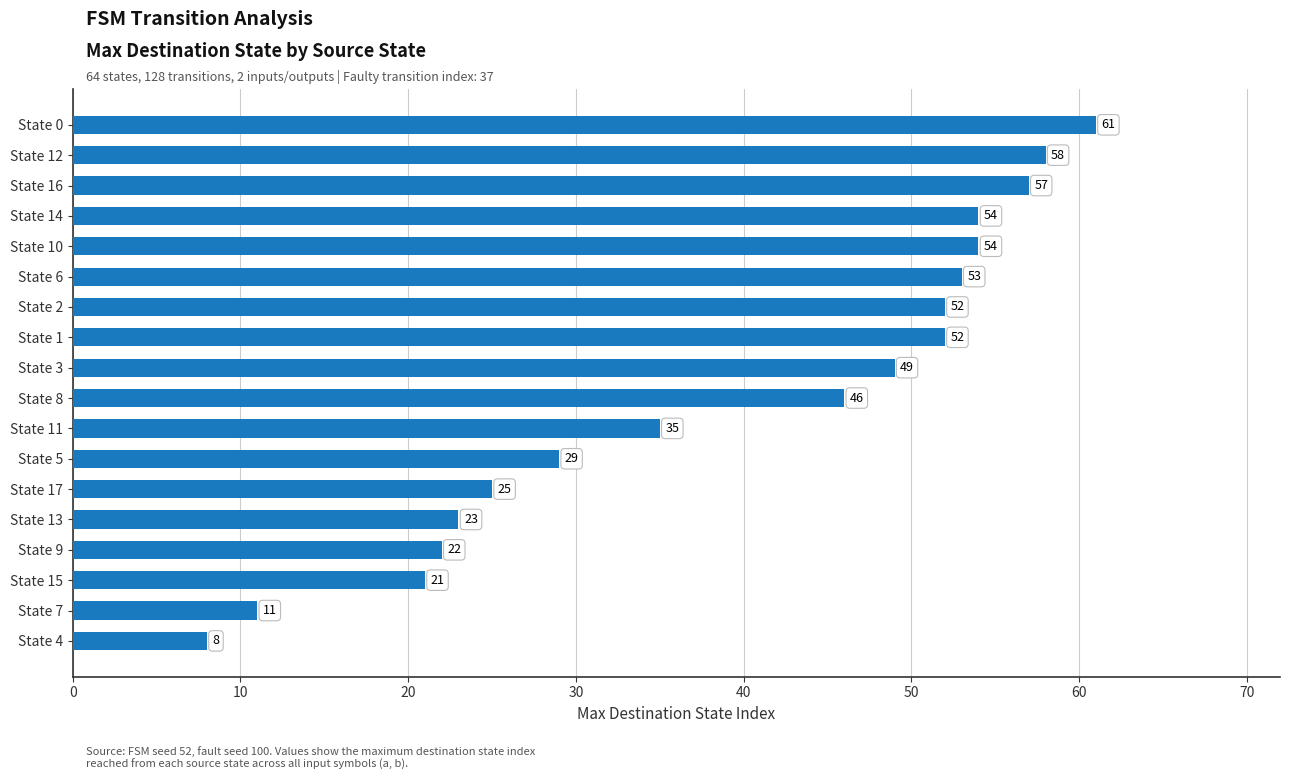

The chart shows a value of 93 at State 1. True or false?

False